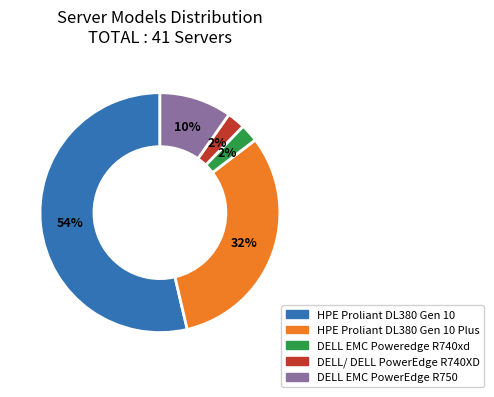

Does any single category account for the majority?

Yes